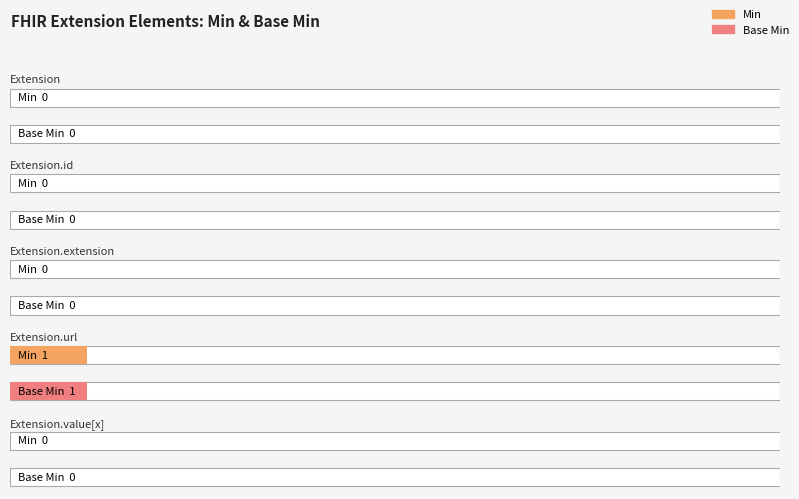

The Min series shows 0 at Extension.value[x]. True or false?

True